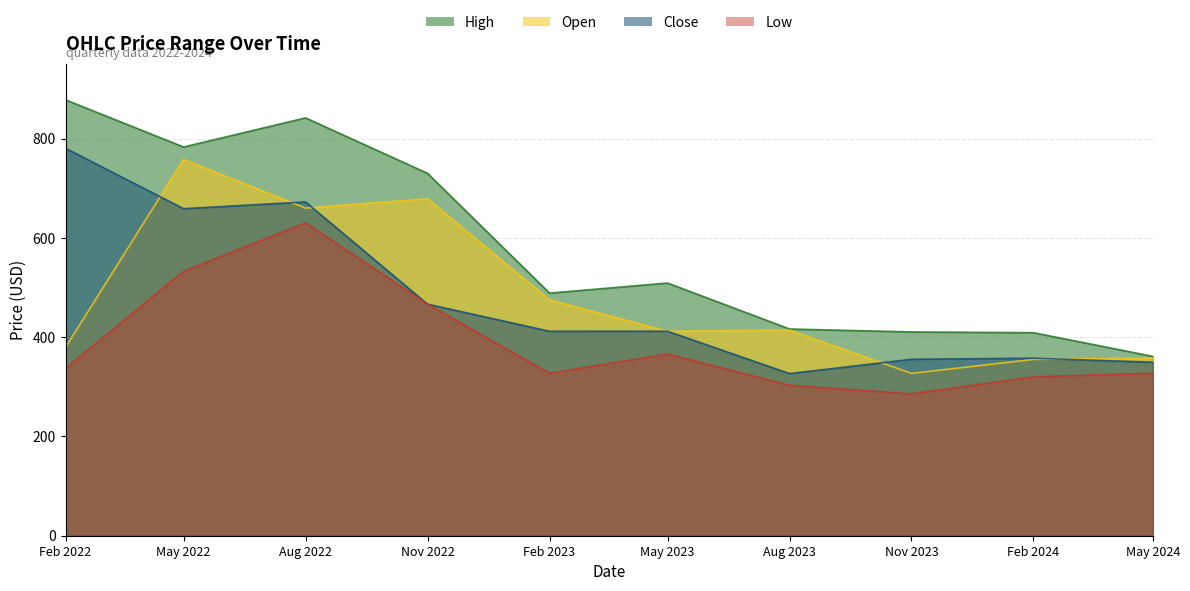

What is the difference between the maximum and minimum values in the Close series?

453.8